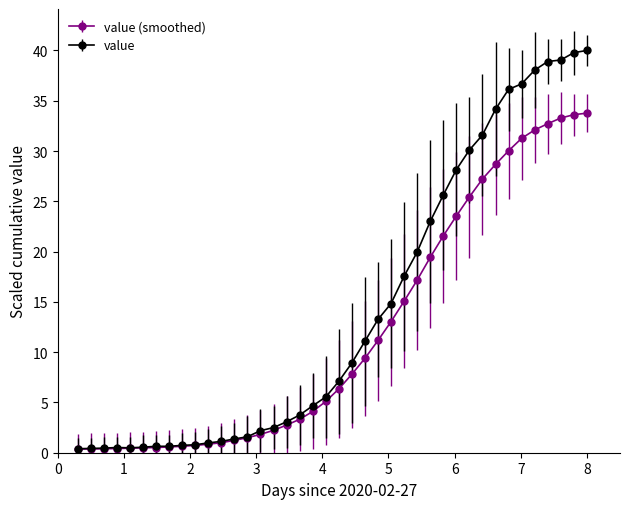

List the series in order of their peak value, lowest first.

value (smoothed), value